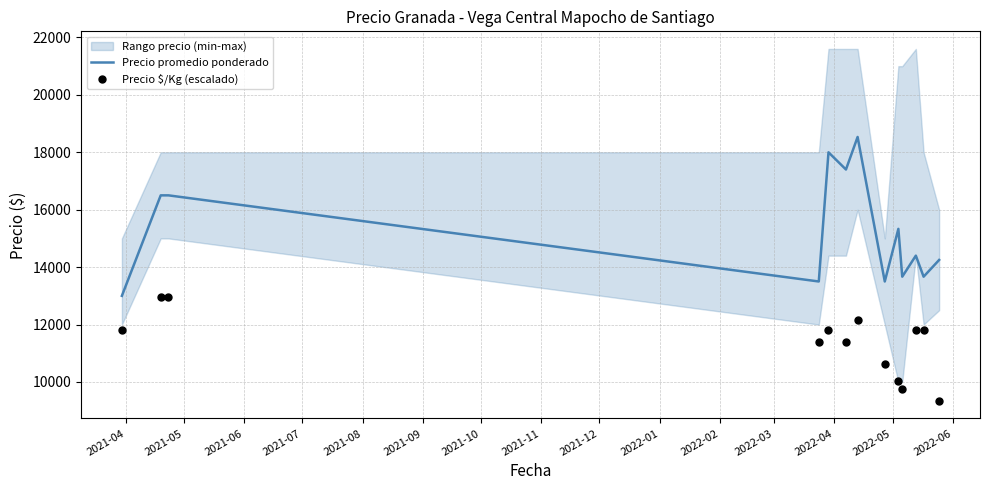

What is the lowest value of the Precio promedio ponderado series?

13000